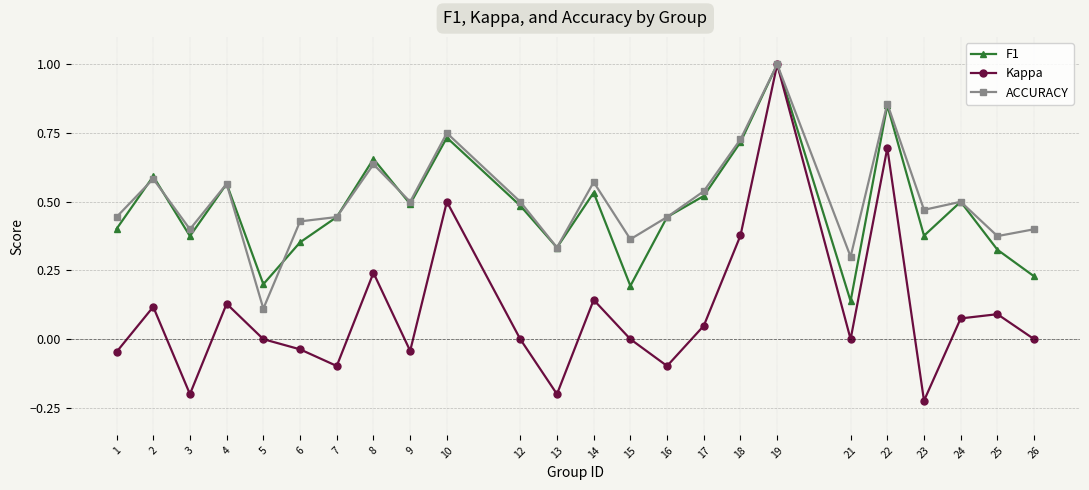

Does the chart have visible grid lines?

Yes